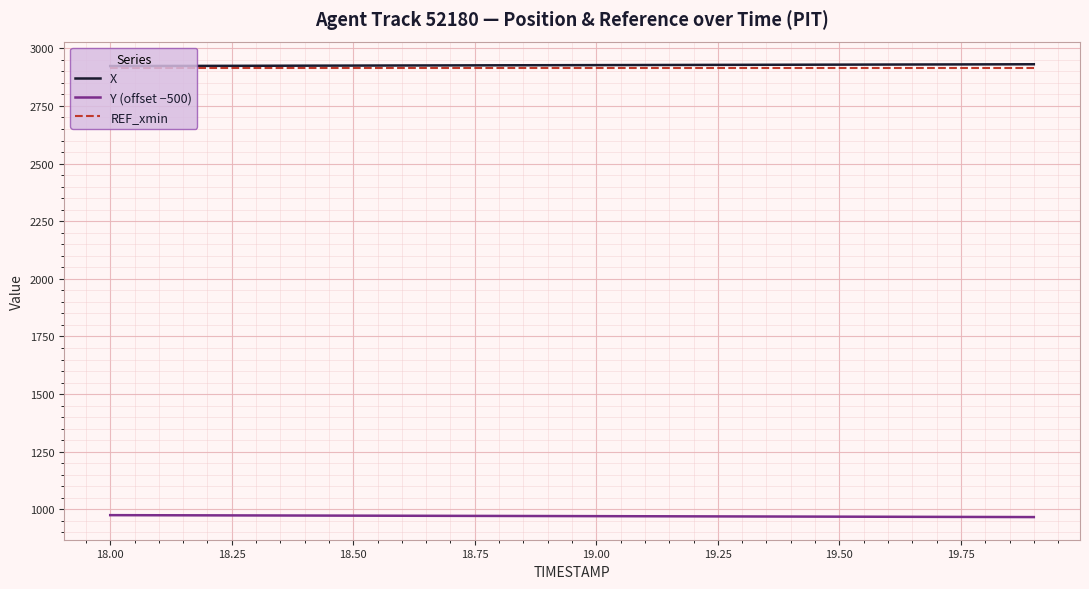

At how many categories does at least one series exceed 1831?

20